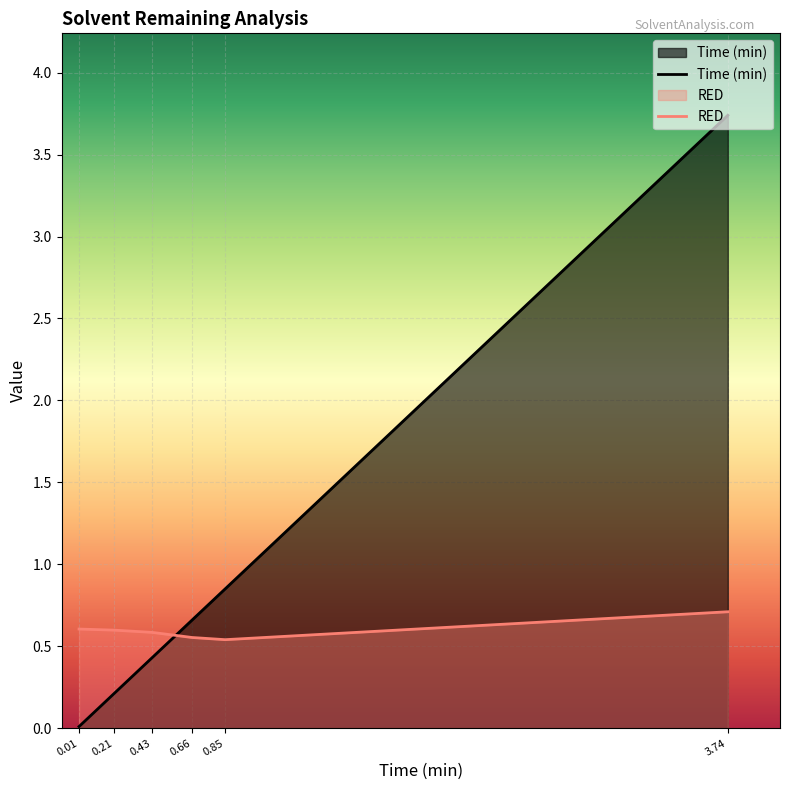

True or false: RED and Time (min) cross at least once.

True